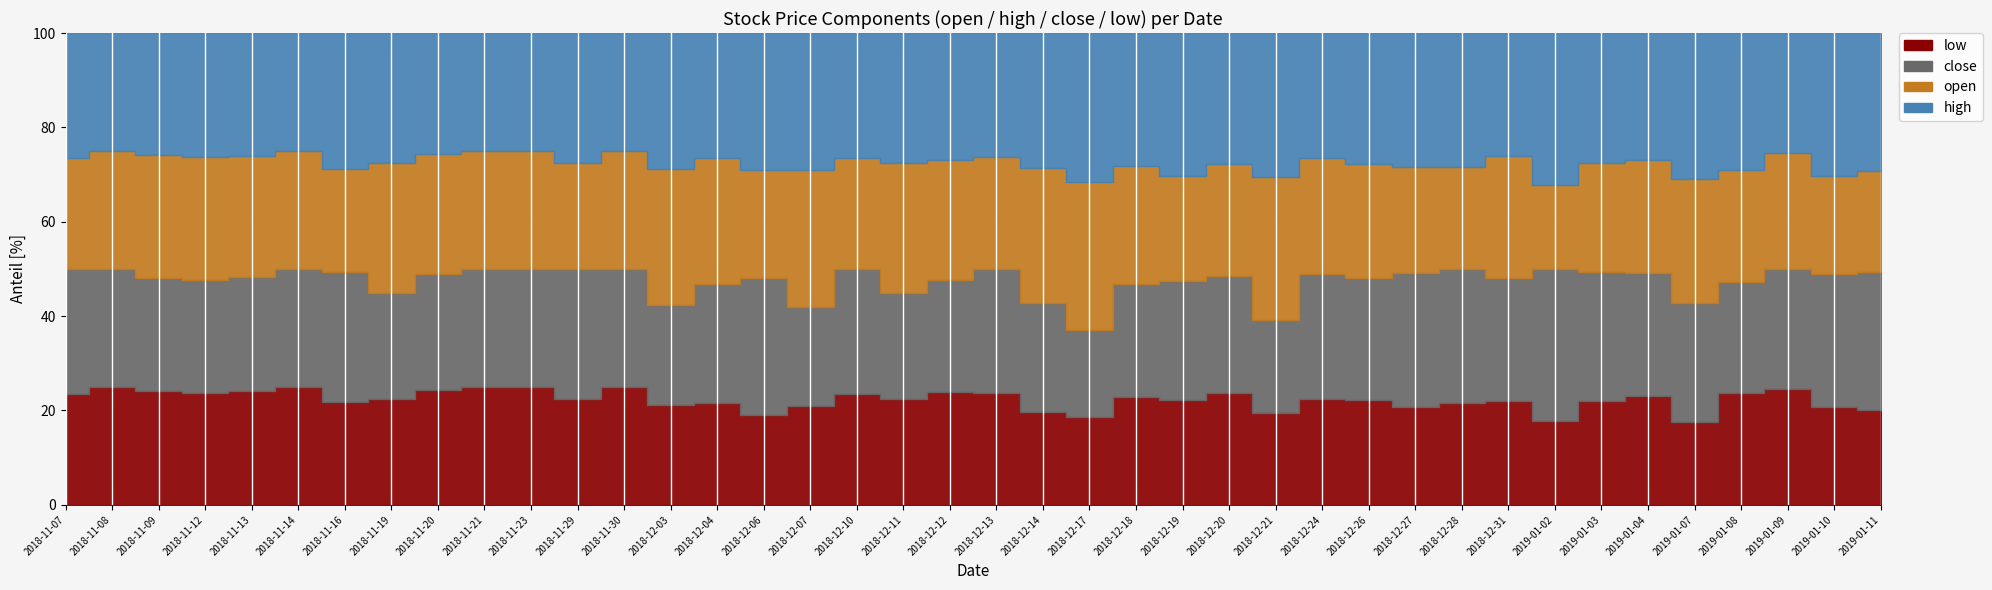

In open, how many points are lower than both neighbors (excluding endpoints)?

10